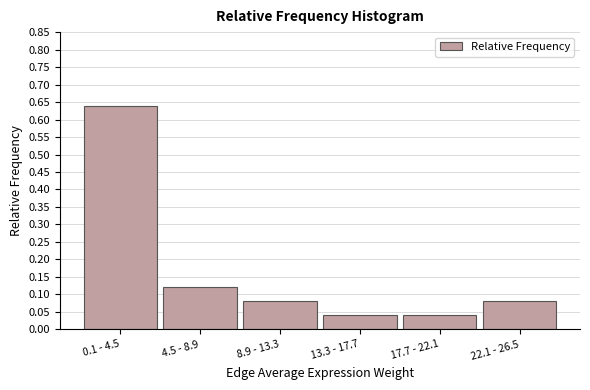

Which label corresponds to the largest value in the chart?

0.1 - 4.5